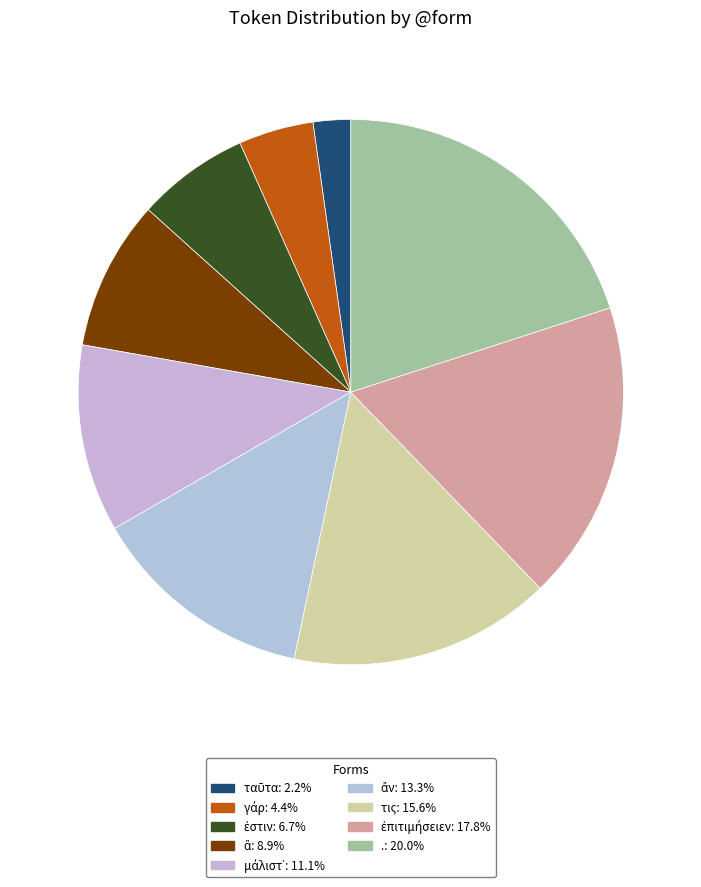

How many slices are in this pie chart?

9